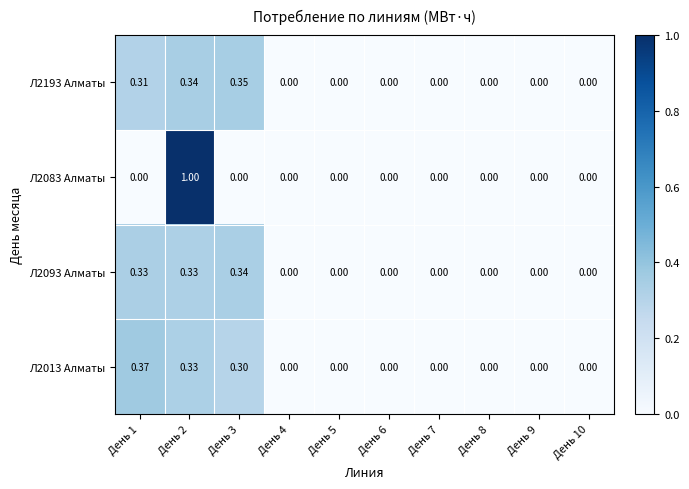

Which series has the widest spread of values?

Л2083 Алматы